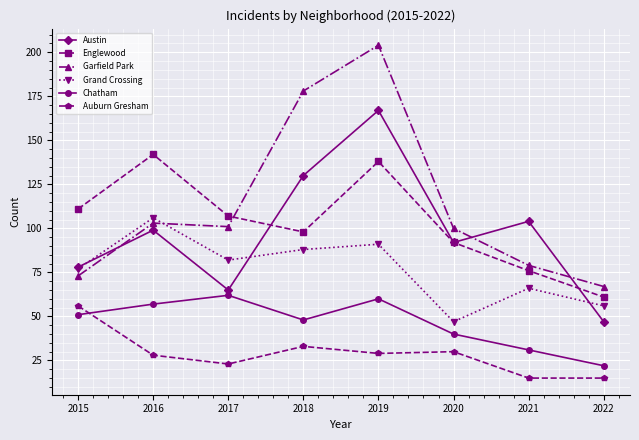

At which label is Grand Crossing closest to 76?

2015